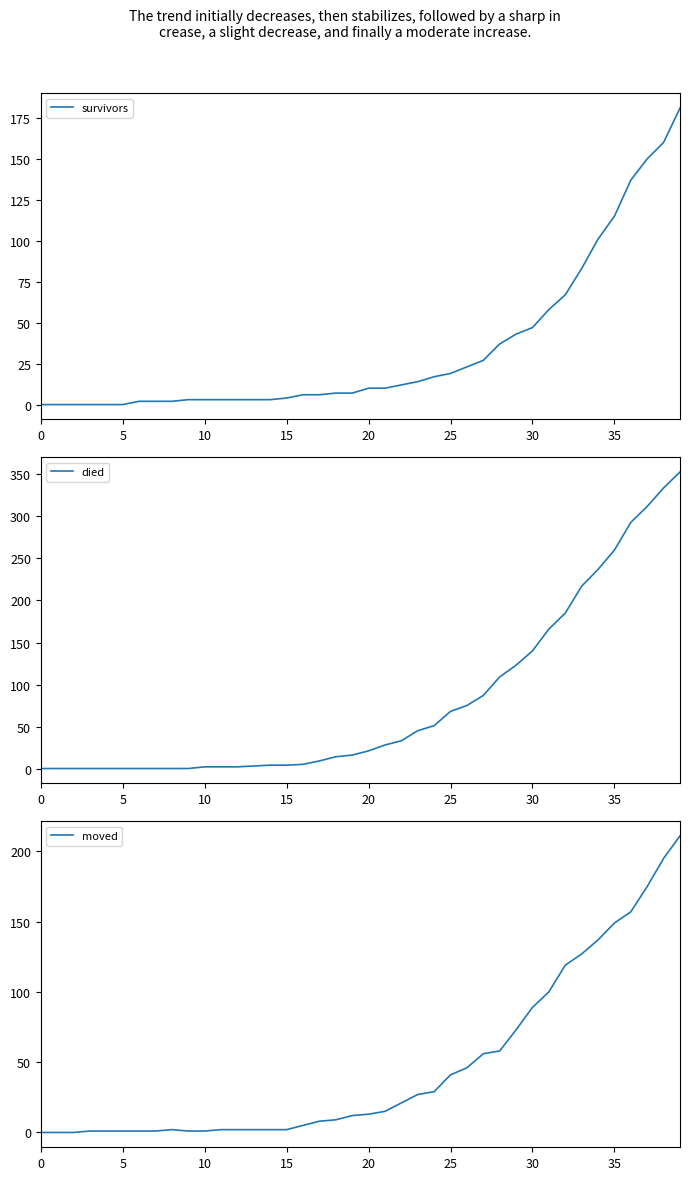

What are all the series names shown in the legend?

survivors, died, moved